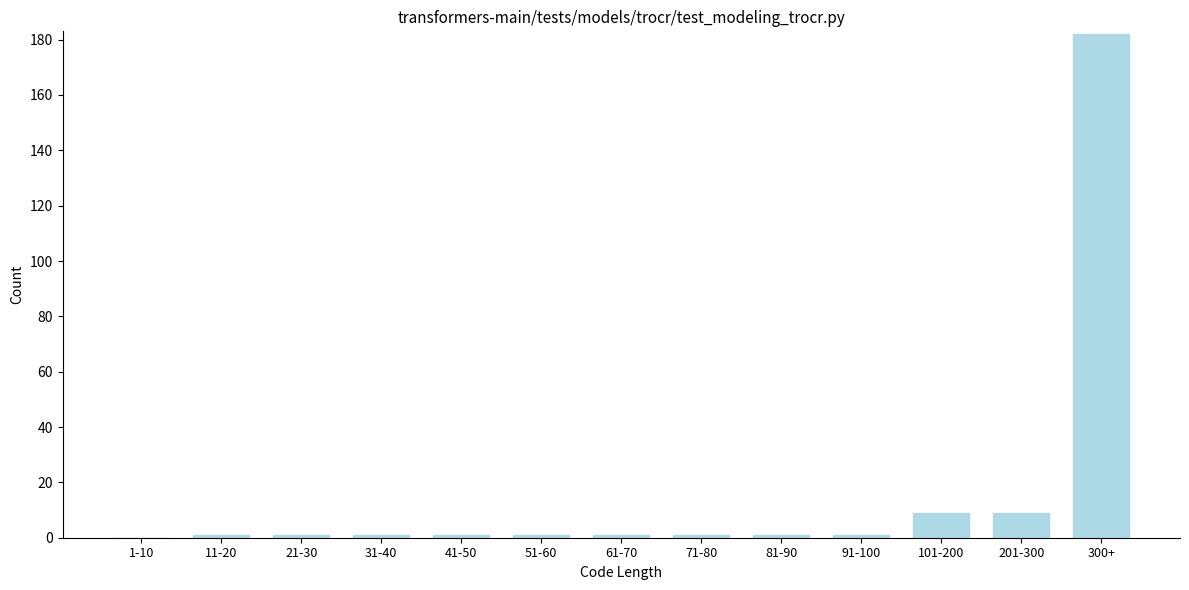

Reading left to right, what are all the values shown in this chart?

1-10=0	11-20=1	21-30=1	31-40=1	41-50=1	51-60=1	61-70=1	71-80=1	81-90=1	91-100=1	101-200=9	201-300=9	300+=182